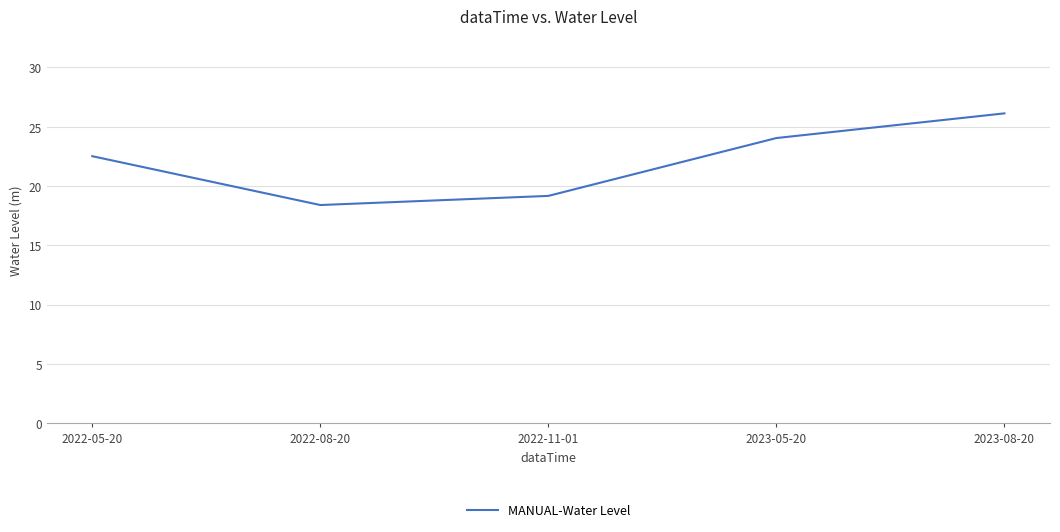

Reading left to right, list all the values displayed in this chart.

2022-05-20=22.5	2022-08-20=18.4	2022-11-01=19.2	2023-05-20=24.0	2023-08-20=26.1